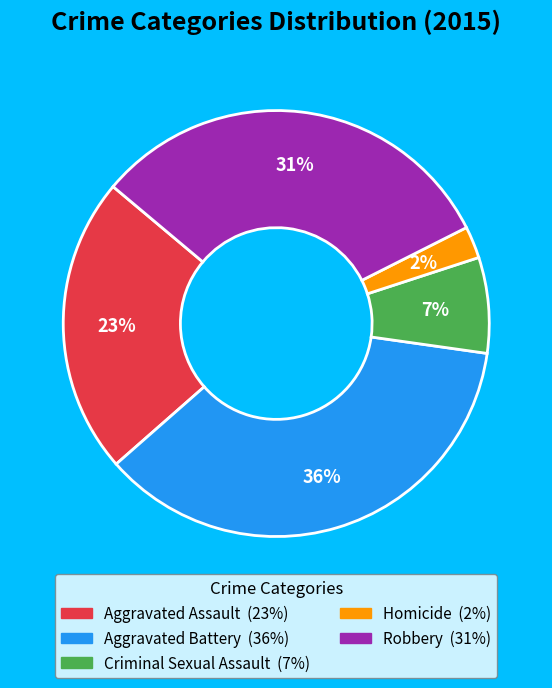

Which slice is the largest?

Aggravated Battery